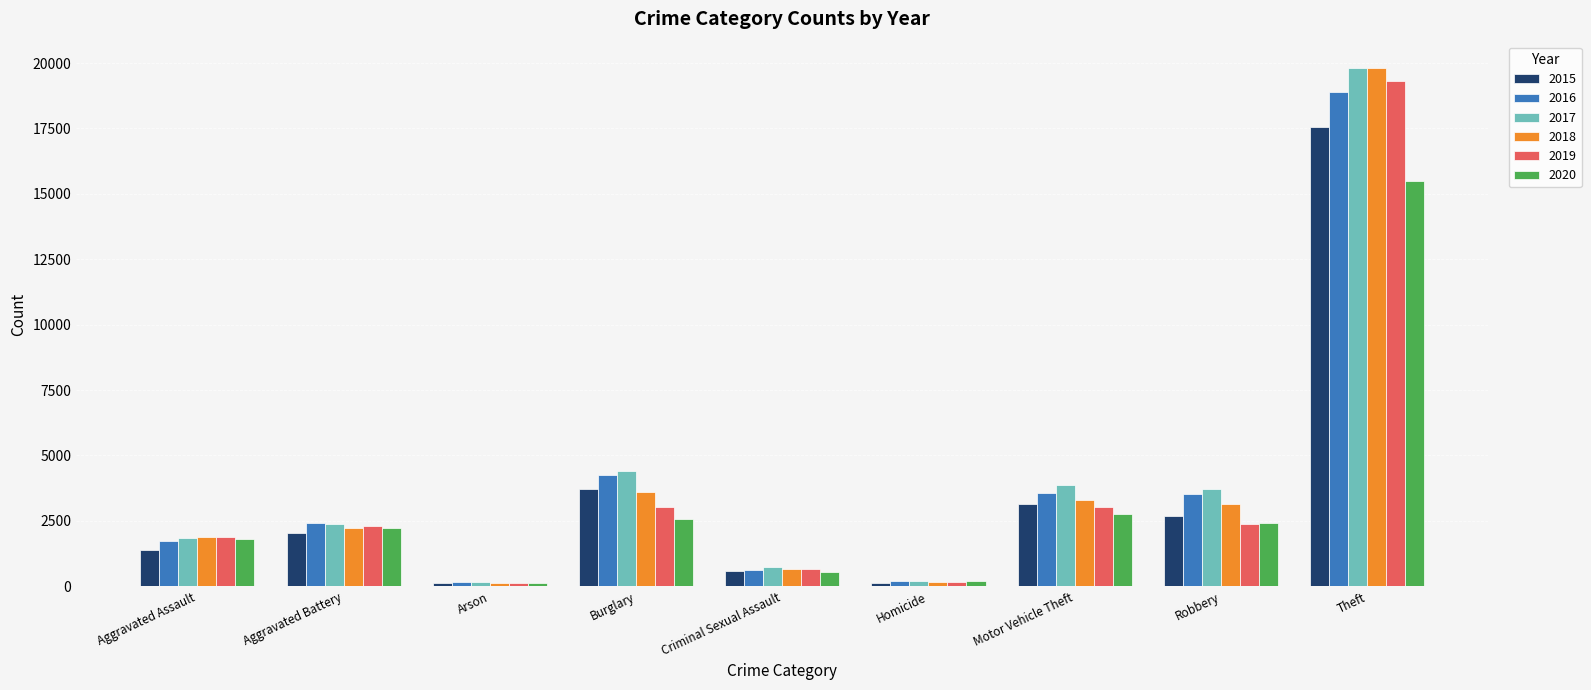

What is the difference between the second highest and minimum values in the 2018 series?

3497